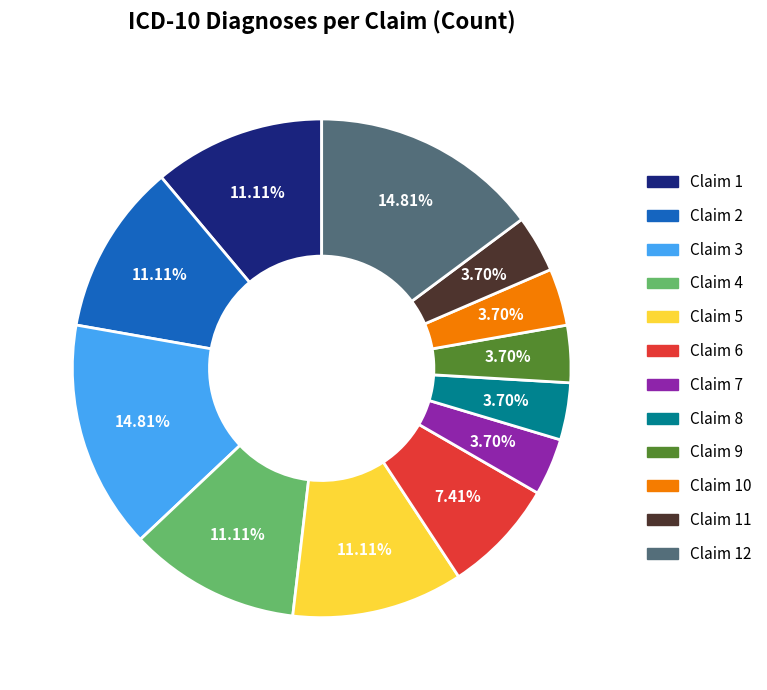

How many segments does this pie chart have?

12